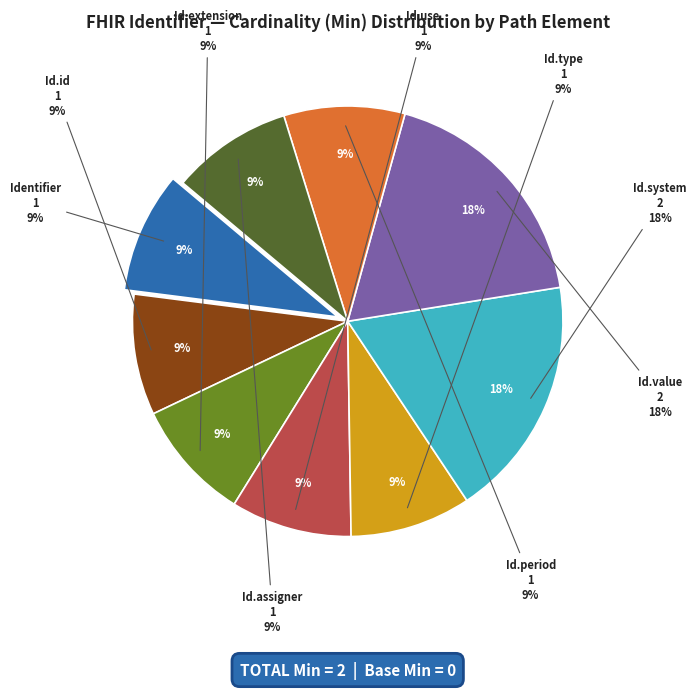

To the nearest percent, what is the average slice percentage?

11%